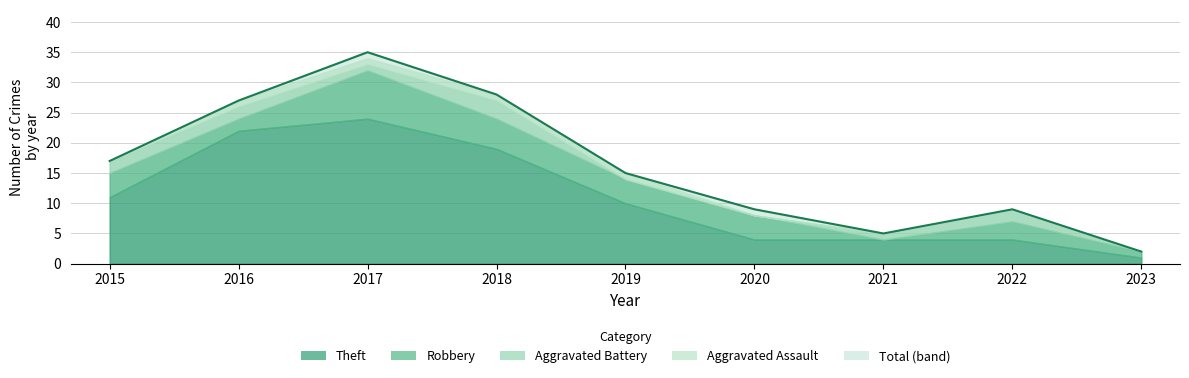

How many data points are above 15?

4